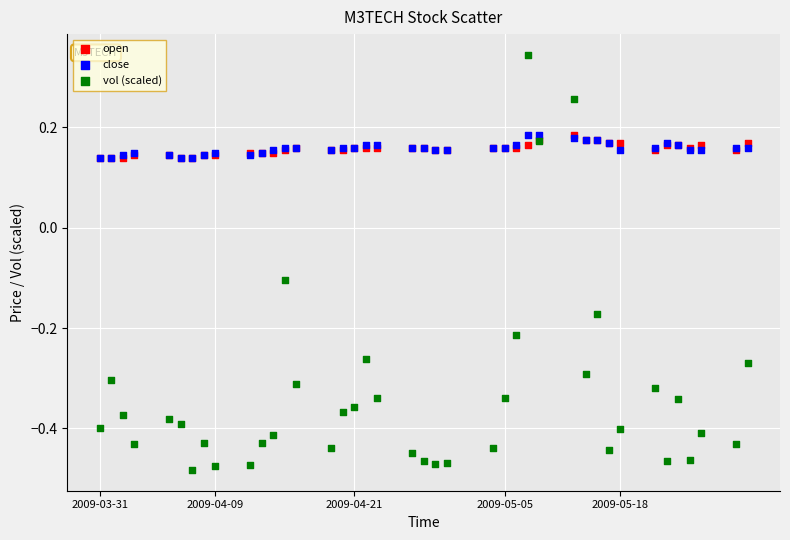

Which series has the widest spread of Y values?

vol (scaled)